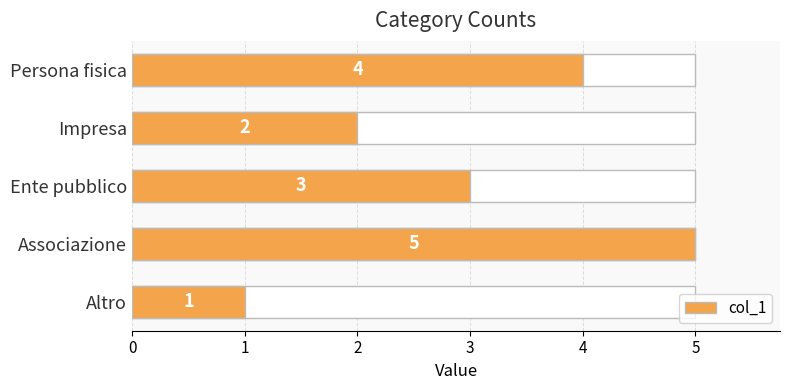

How many values are between 2 and 4?

3